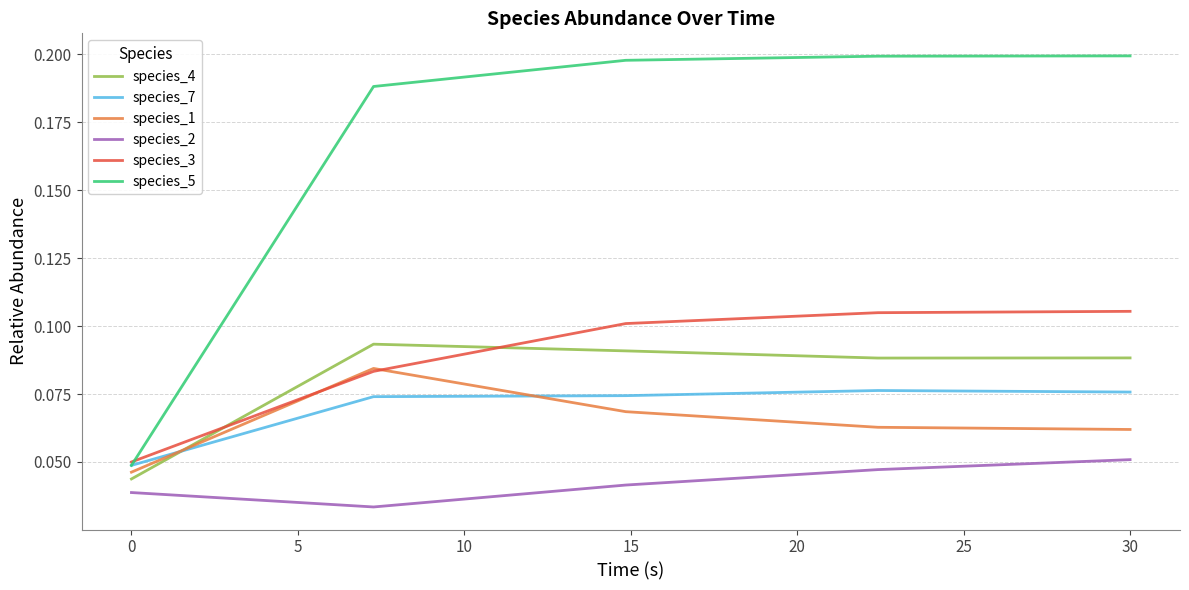

Rank the series by their maximum value, from highest to lowest.

species_5, species_3, species_4, species_1, species_7, species_2